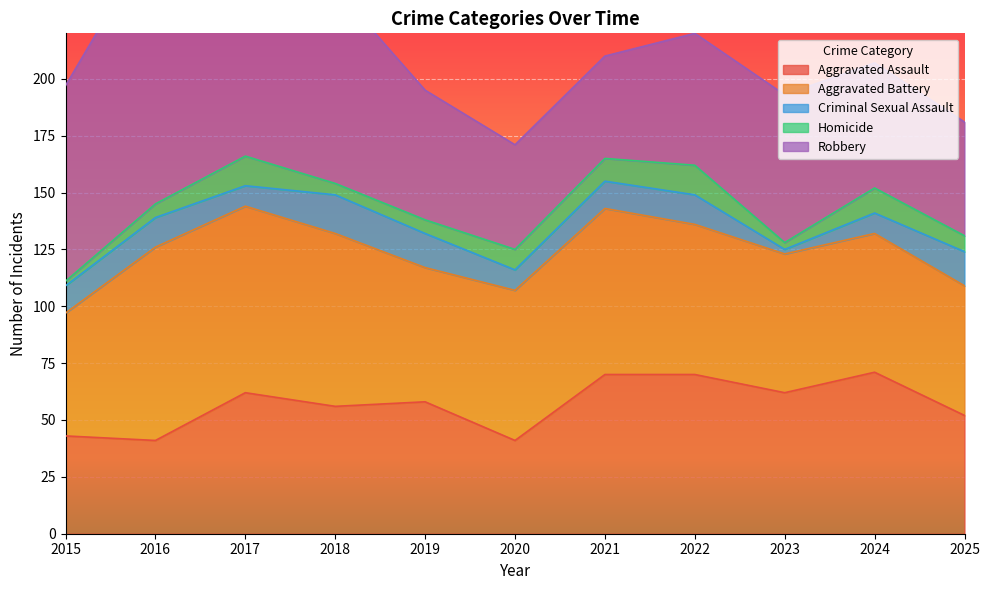

At how many categories does at least one series exceed 30?

11